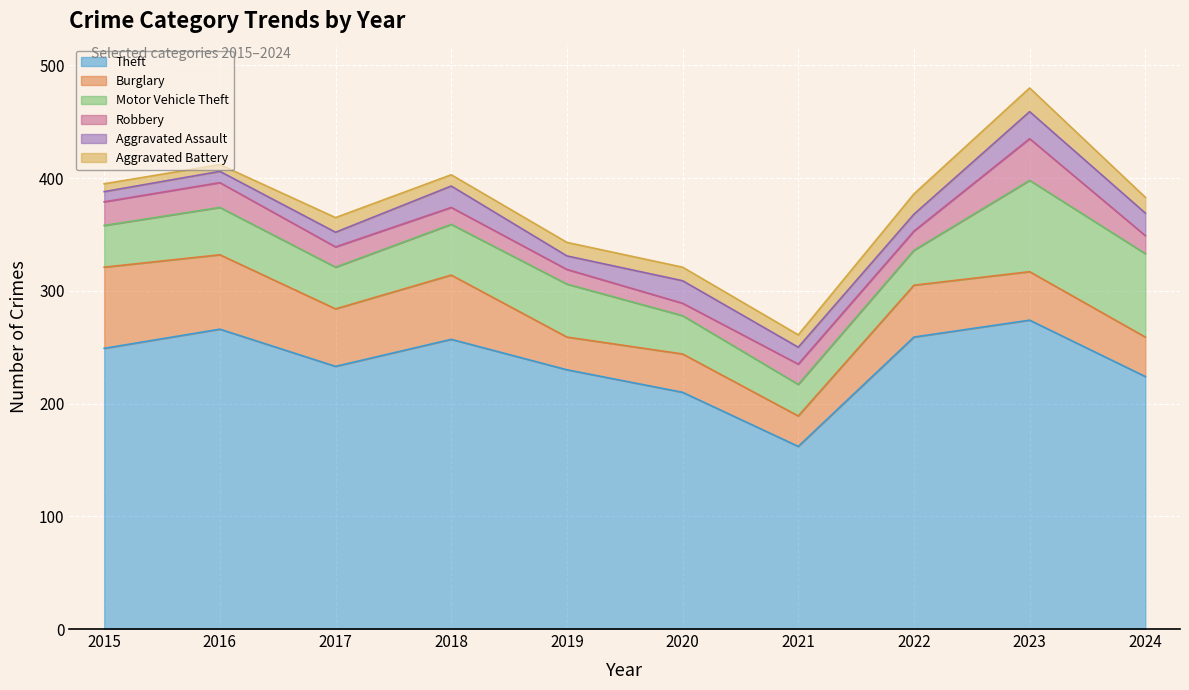

How many times do Motor Vehicle Theft and Burglary cross each other?

3